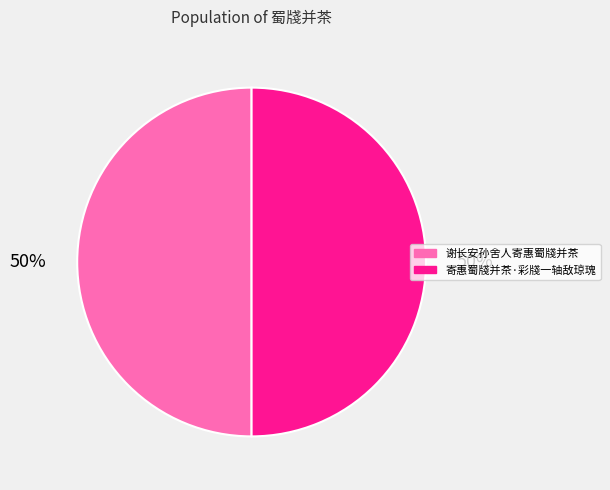

To the nearest percent, what is the average slice percentage?

50%